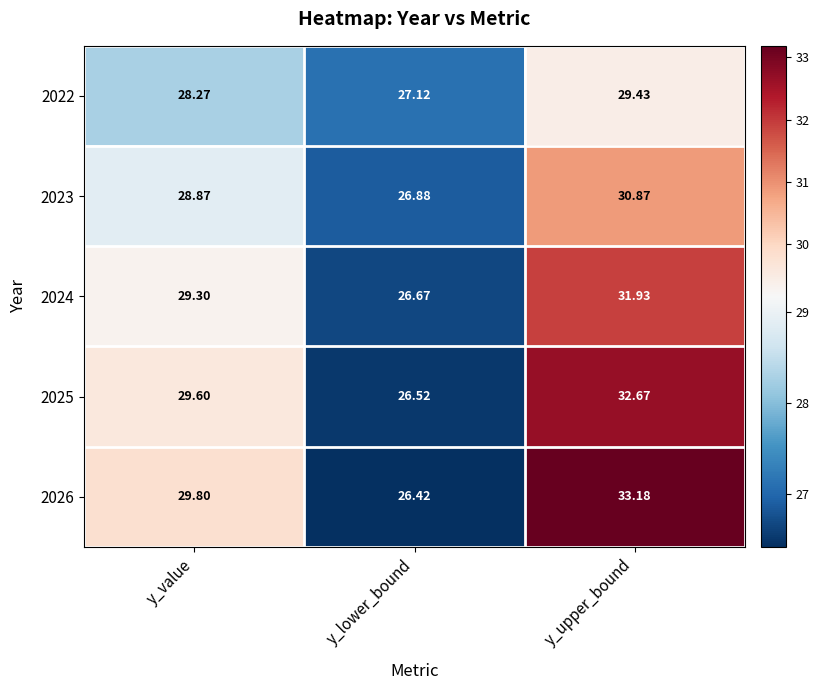

At how many categories does at least one series exceed 30?

1